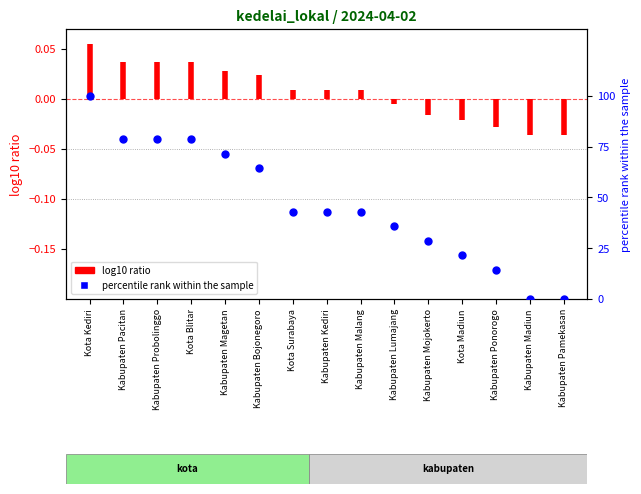

Between Kabupaten Bojonegoro and Kabupaten Lumajang, which is larger?

Kabupaten Bojonegoro